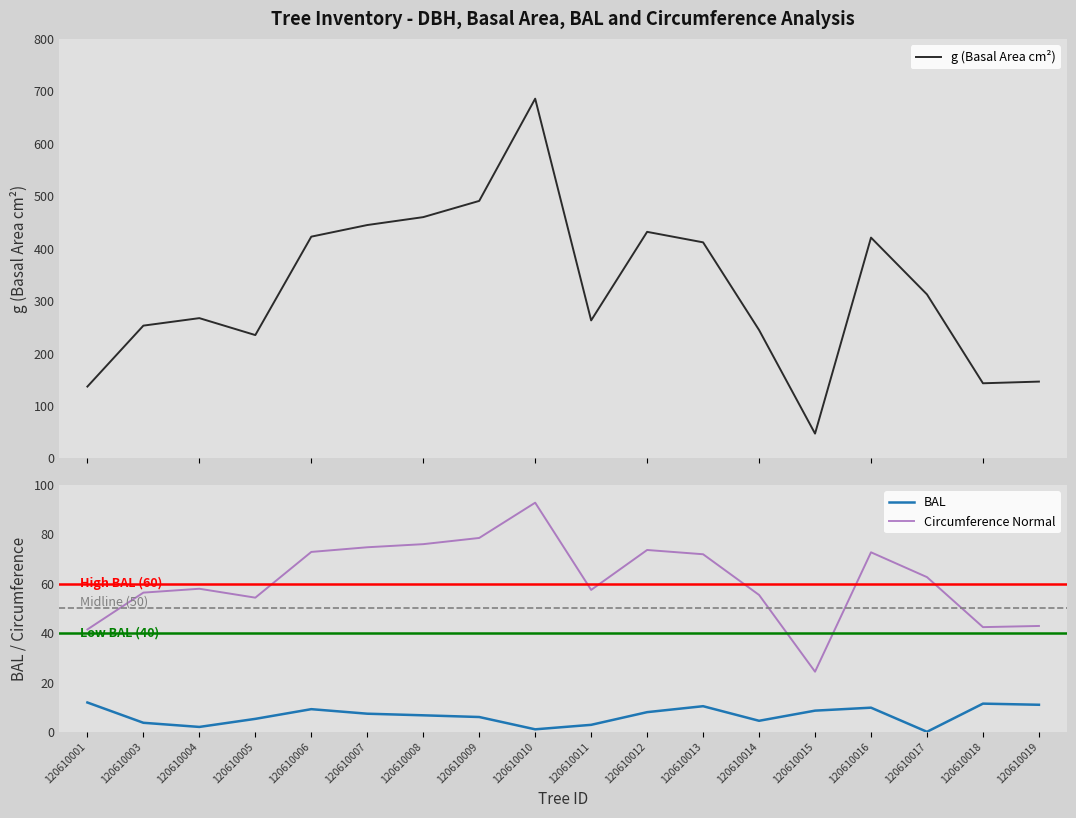

What is the difference between the g (Basal Area cm²) values at 120610013 and 120610012?

20.0